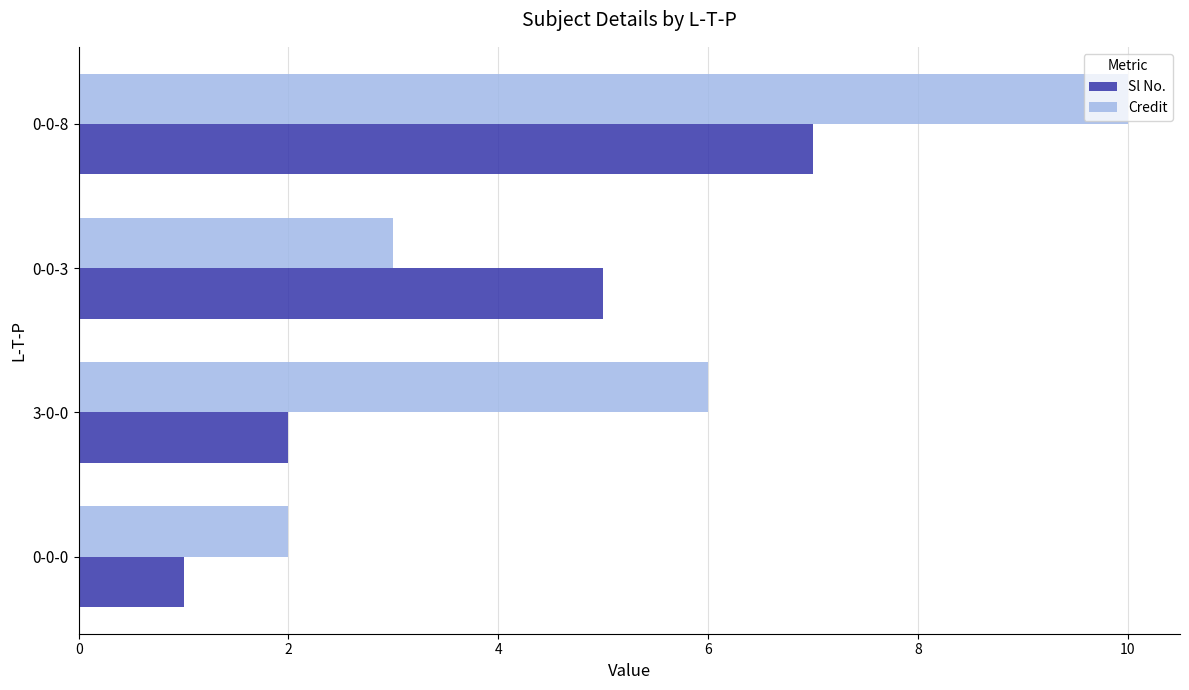

What value does the Sl No. series have at 0-0-8?

7